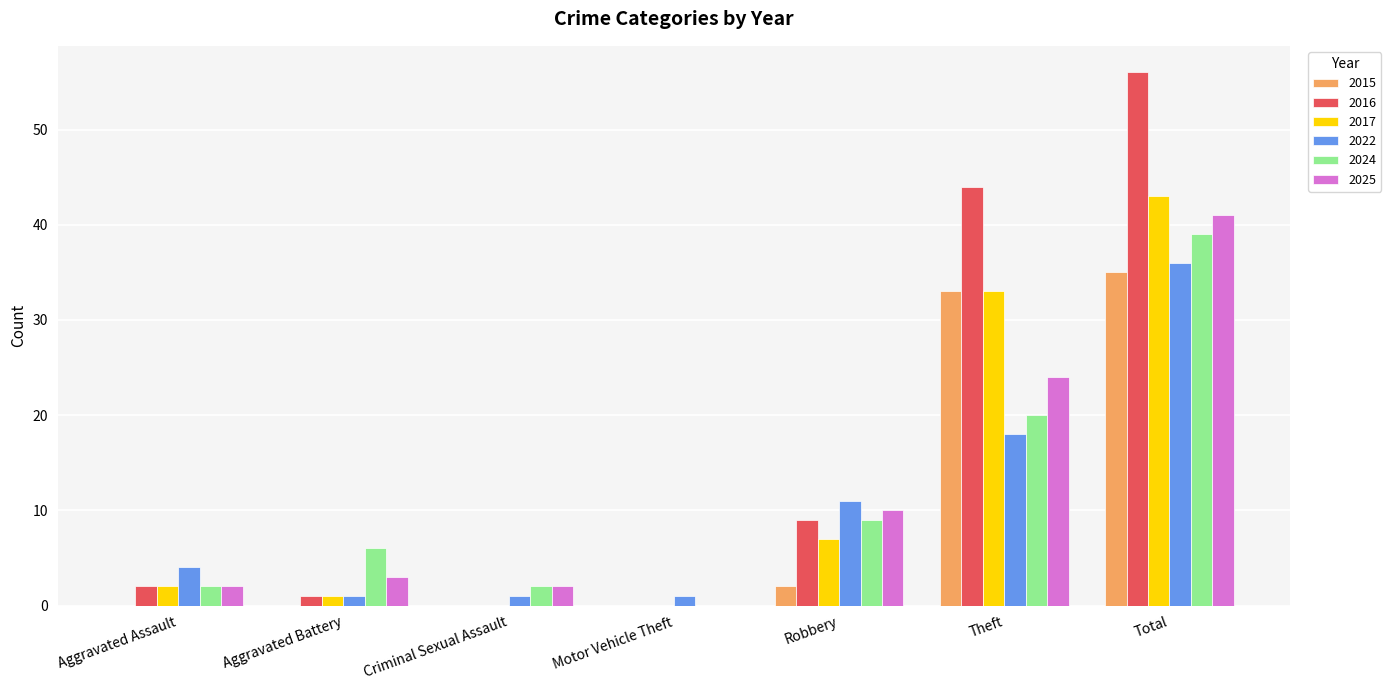

Reading right to left, extract all data points from this chart.

2015: Total=35	Theft=33	Robbery=2	Motor Vehicle Theft=0	Criminal Sexual Assault=0	Aggravated Battery=0	Aggravated Assault=0
2016: Total=56	Theft=44	Robbery=9	Motor Vehicle Theft=0	Criminal Sexual Assault=0	Aggravated Battery=1	Aggravated Assault=2
2017: Total=43	Theft=33	Robbery=7	Motor Vehicle Theft=0	Criminal Sexual Assault=0	Aggravated Battery=1	Aggravated Assault=2
2022: Total=36	Theft=18	Robbery=11	Motor Vehicle Theft=1	Criminal Sexual Assault=1	Aggravated Battery=1	Aggravated Assault=4
2024: Total=39	Theft=20	Robbery=9	Motor Vehicle Theft=0	Criminal Sexual Assault=2	Aggravated Battery=6	Aggravated Assault=2
2025: Total=41	Theft=24	Robbery=10	Motor Vehicle Theft=0	Criminal Sexual Assault=2	Aggravated Battery=3	Aggravated Assault=2